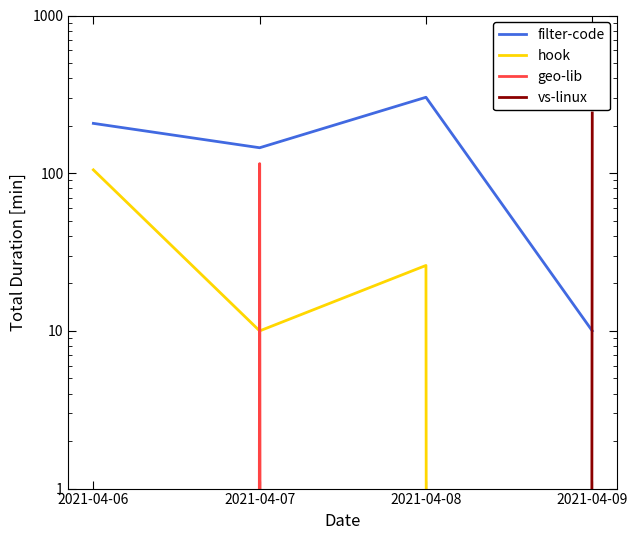

True or false: geo-lib and vs-linux intersect in this chart.

False